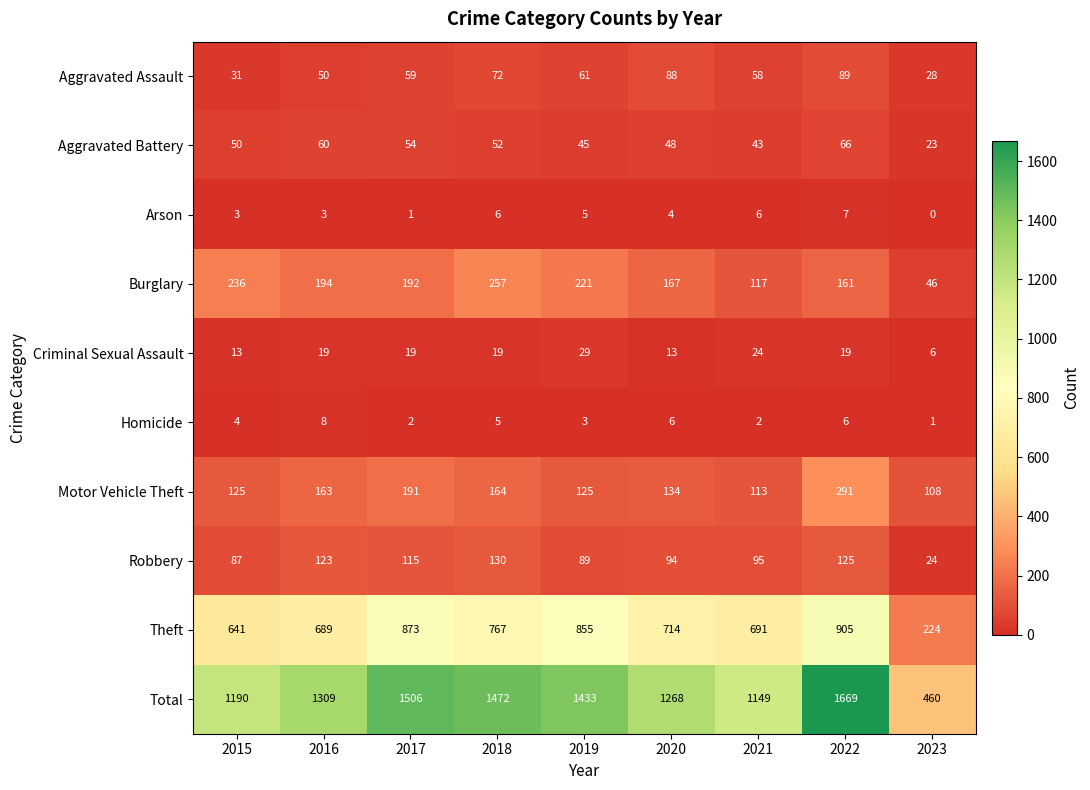

List the labels in order of Robbery value, largest first.

2018, 2022, 2016, 2017, 2021, 2020, 2019, 2015, 2023